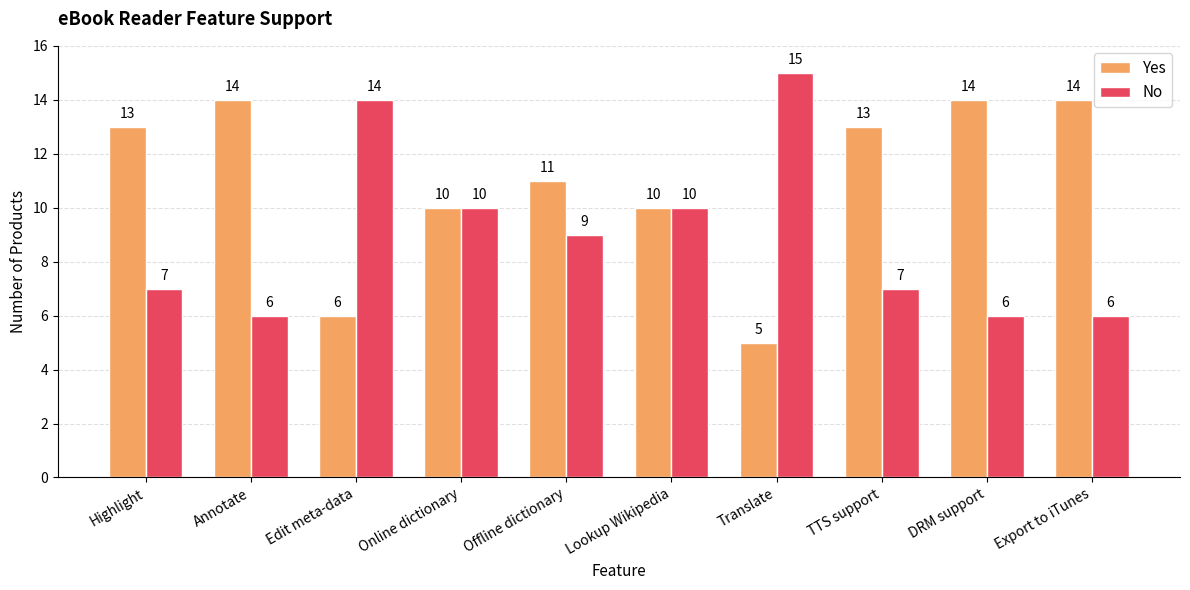

Reading left to right, transcribe all the data shown in this chart.

Yes: Highlight=13	Annotate=14	Edit meta-data=6	Online dictionary=10	Offline dictionary=11	Lookup Wikipedia=10	Translate=5	TTS support=13	DRM support=14	Export to iTunes=14
No: Highlight=7	Annotate=6	Edit meta-data=14	Online dictionary=10	Offline dictionary=9	Lookup Wikipedia=10	Translate=15	TTS support=7	DRM support=6	Export to iTunes=6